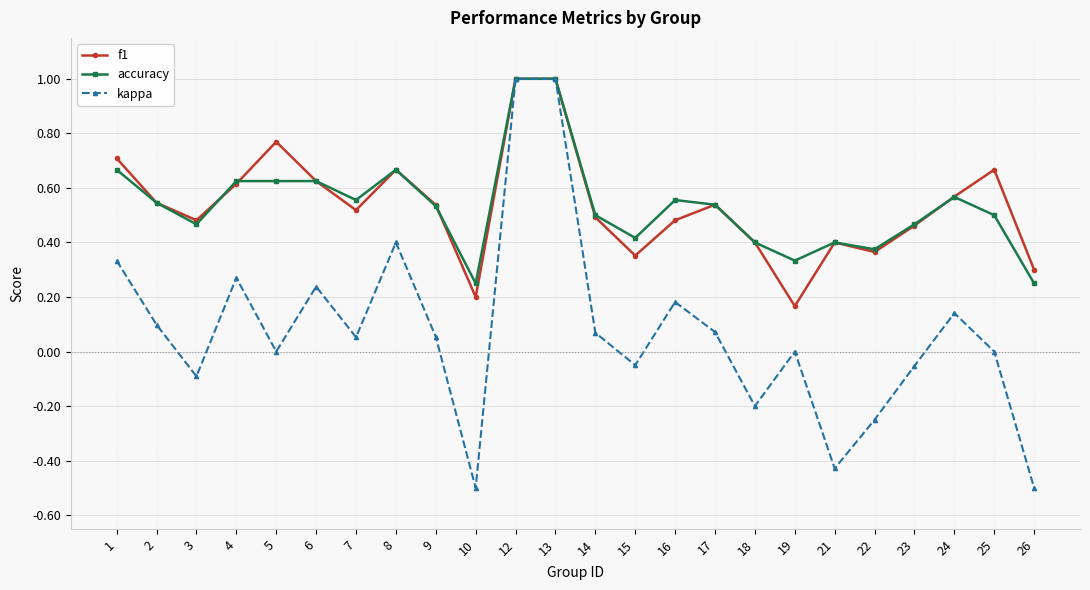

Is this an area chart (filled region under the line)?

No